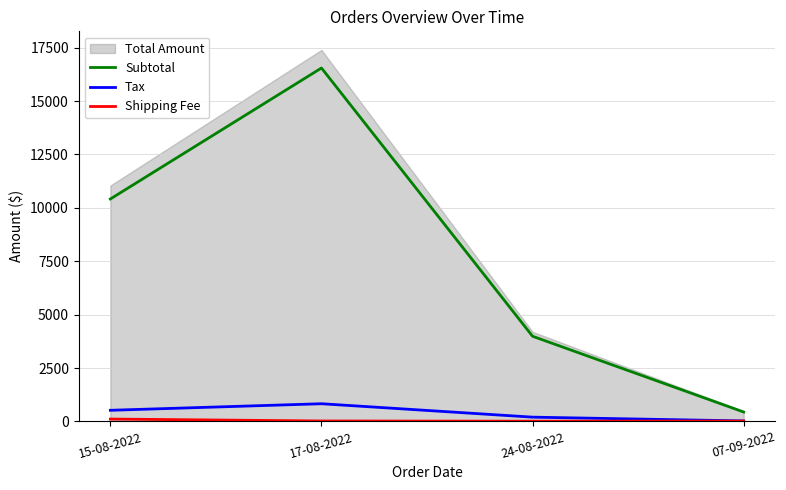

At which category does Subtotal reach its first local peak?

17-08-2022